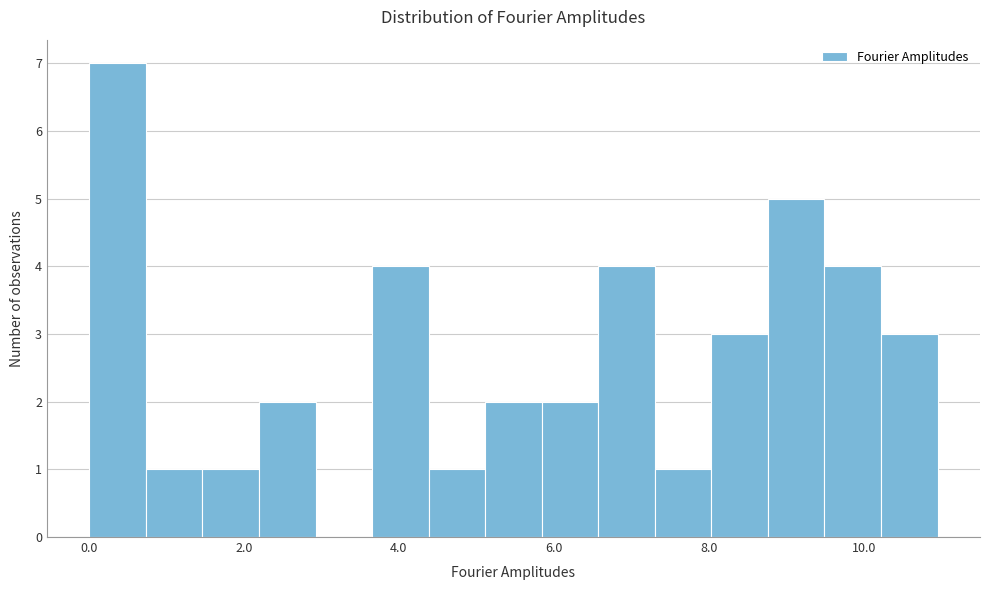

Read against the x-axis, roughly where is the centre of the tallest bar?

0.4